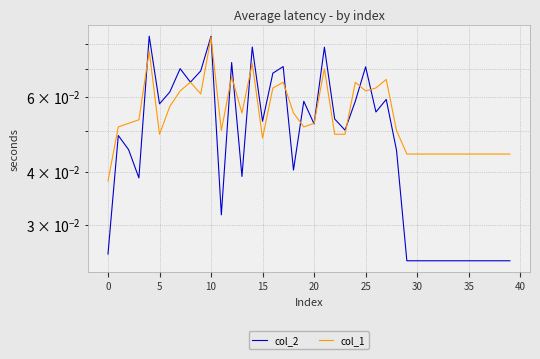

Count the col_1 values in the range 0 to 1.

40